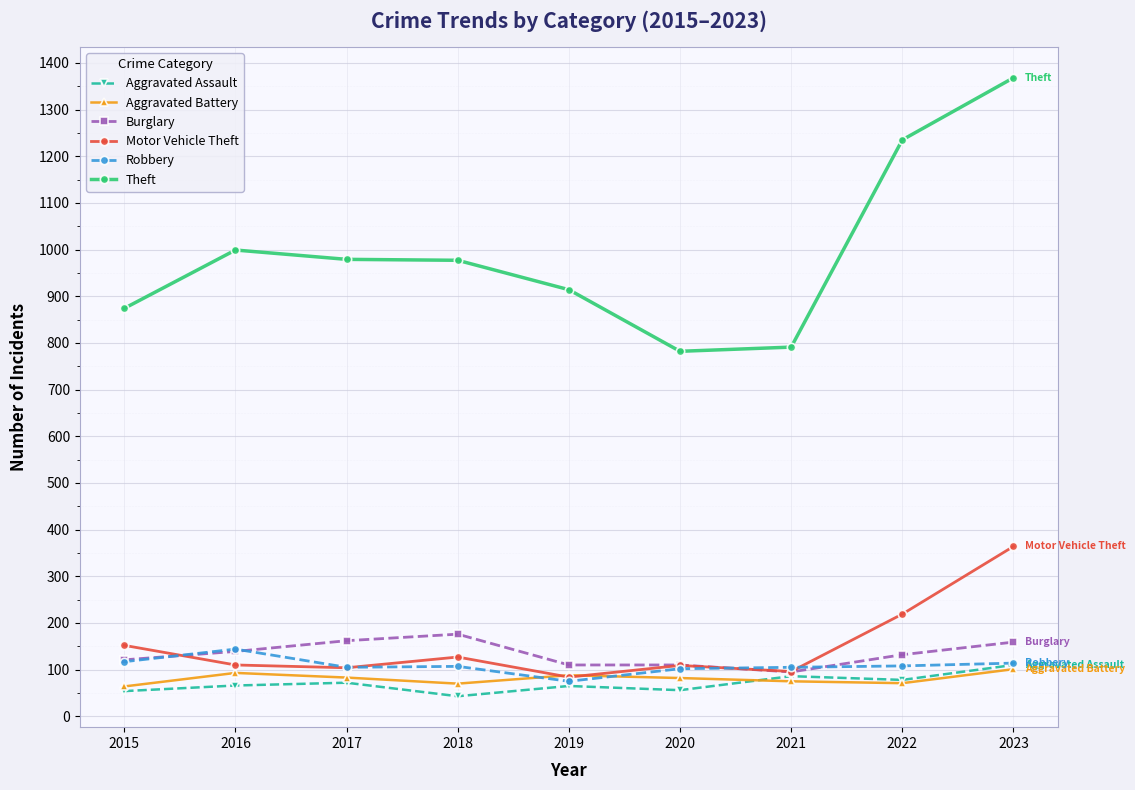

What is the difference between the highest and lowest values at 2016?

933